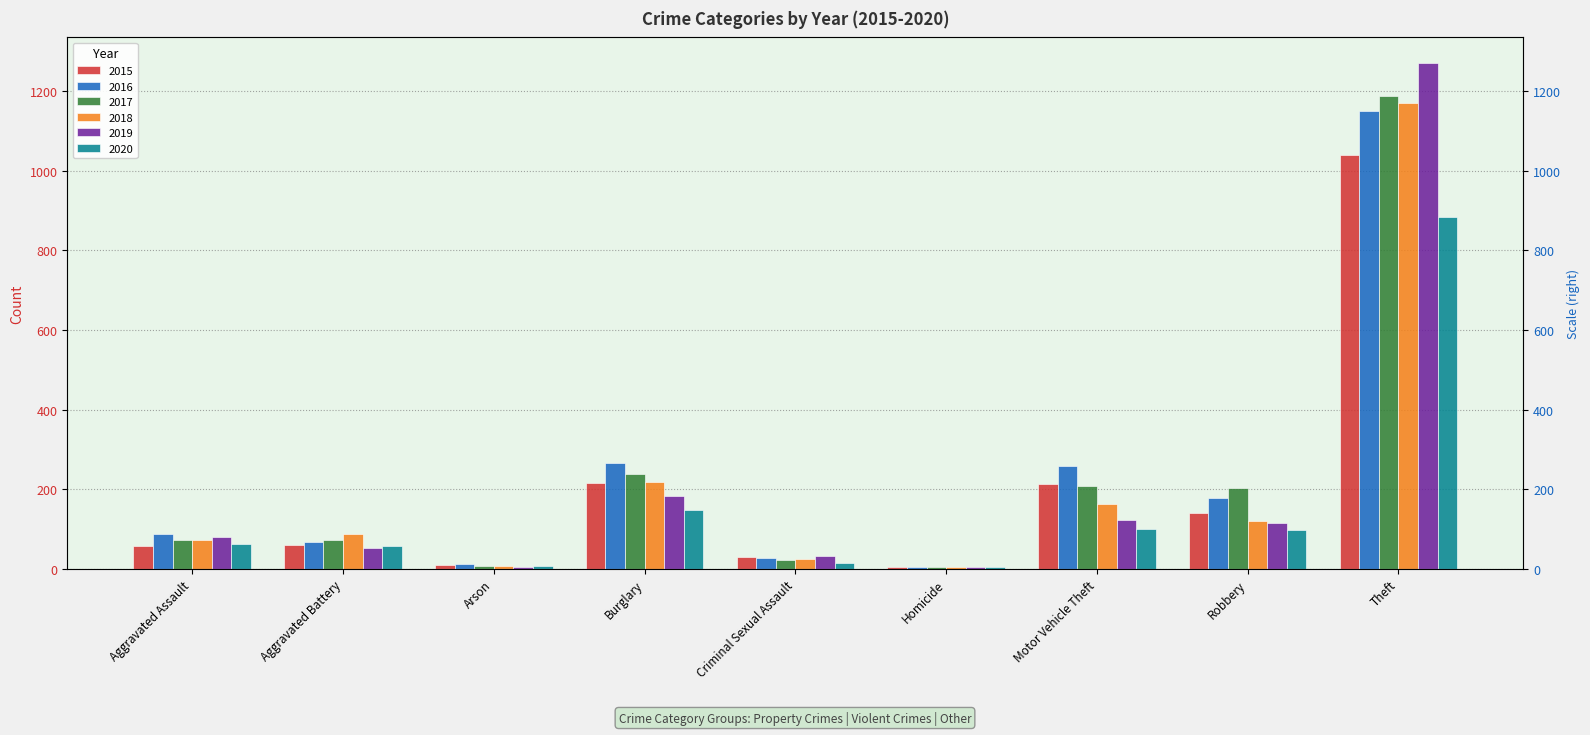

How many distinct data groups are displayed?

6